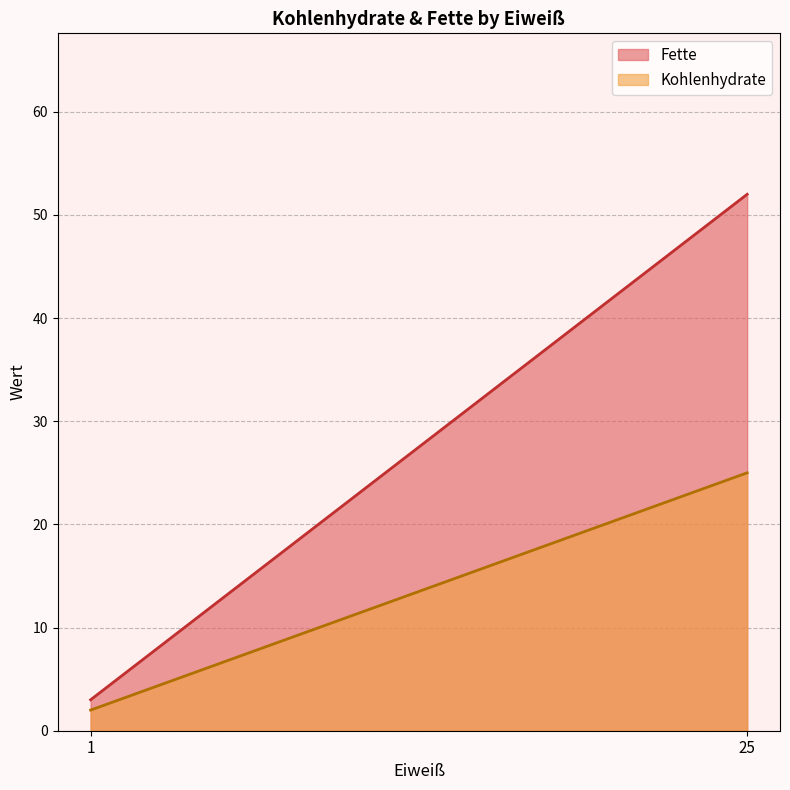

The Kohlenhydrate series shows 25 at 25. True or false?

True